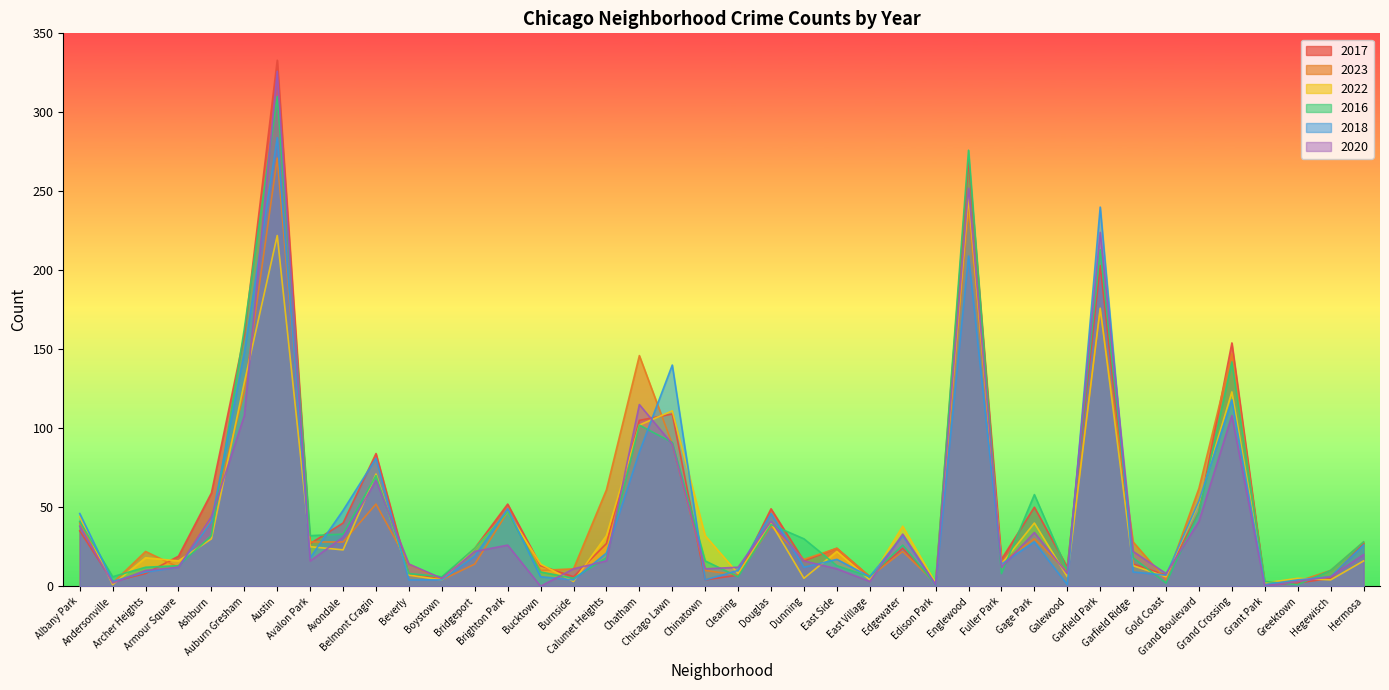

How many times do 2020 and 2018 cross each other?

20